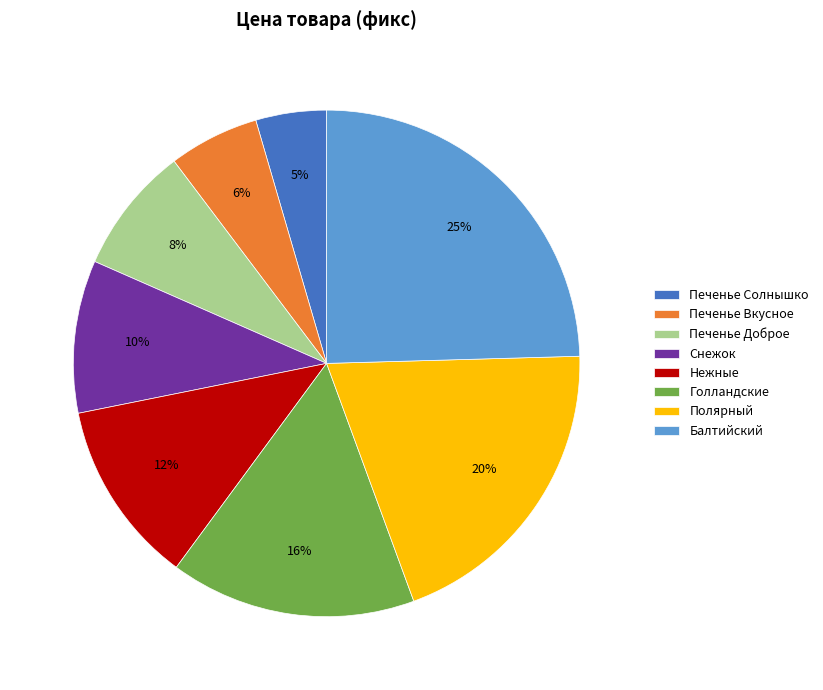

Does any single category account for the majority?

No